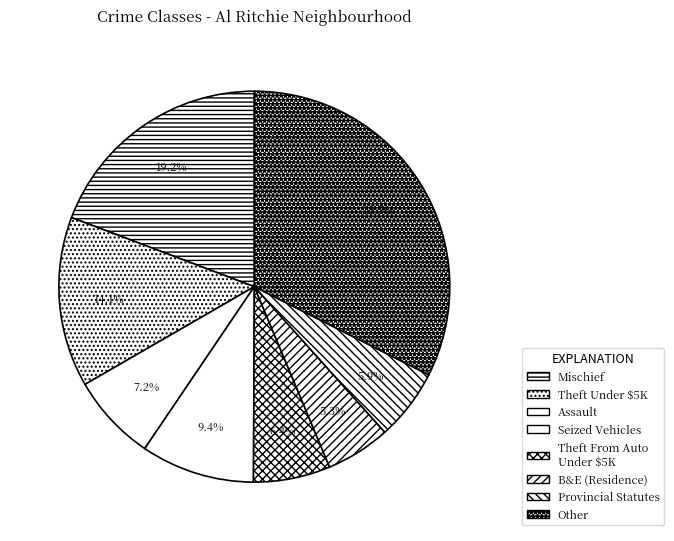

How many segments does this pie chart have?

8